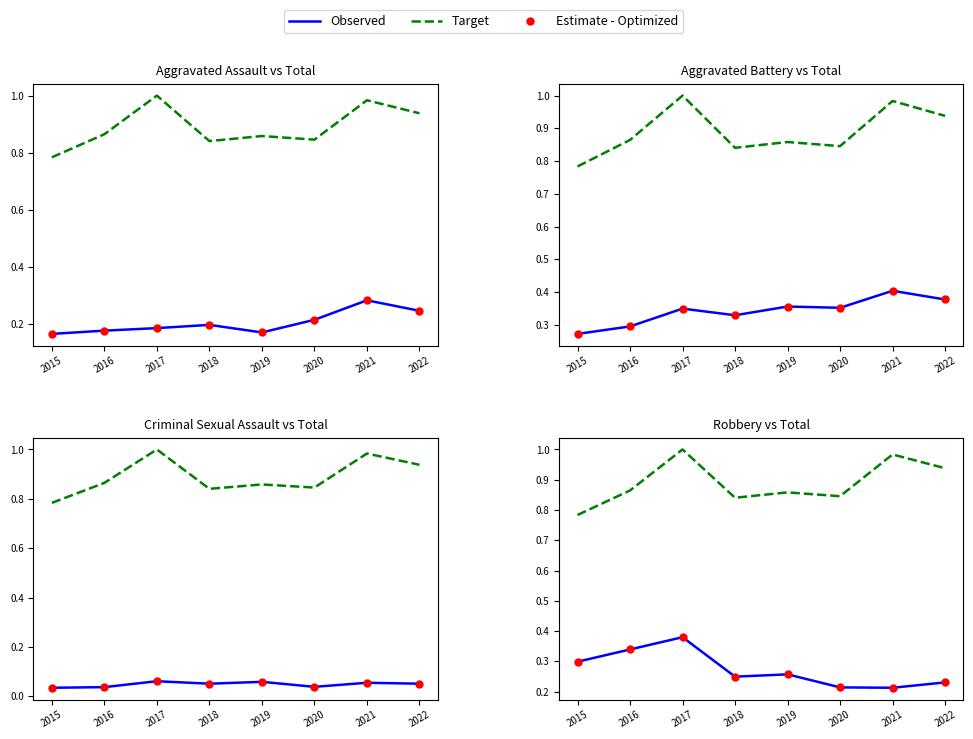

Count the number of categories in the chart.

8